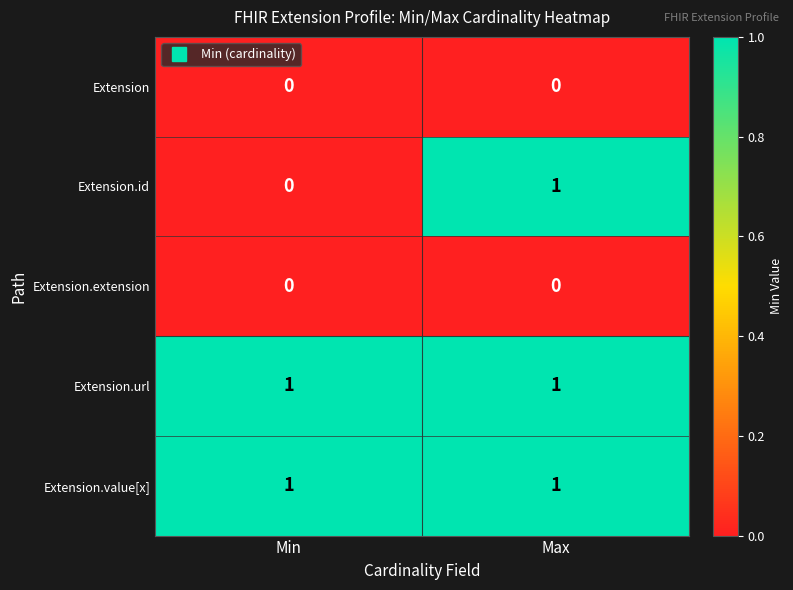

At which label does Extension.id reach its minimum?

Min